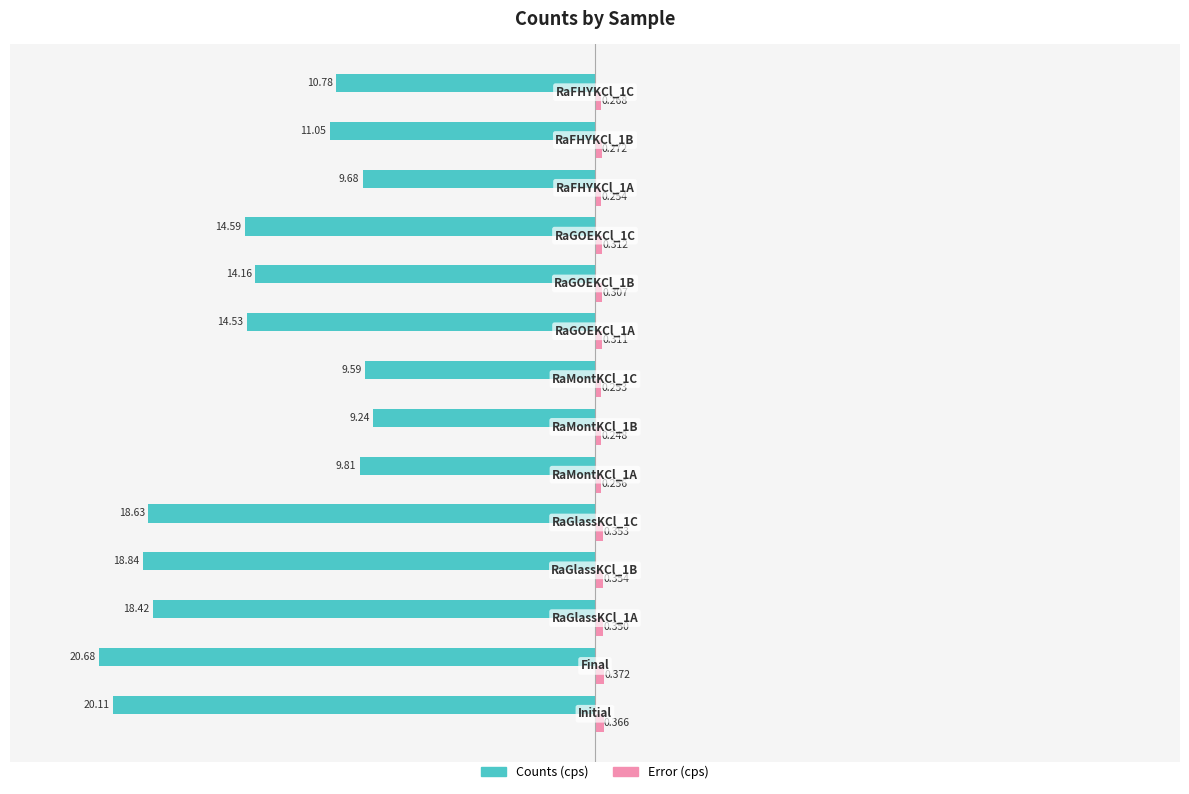

Which series has the widest spread of values?

Counts (cps)